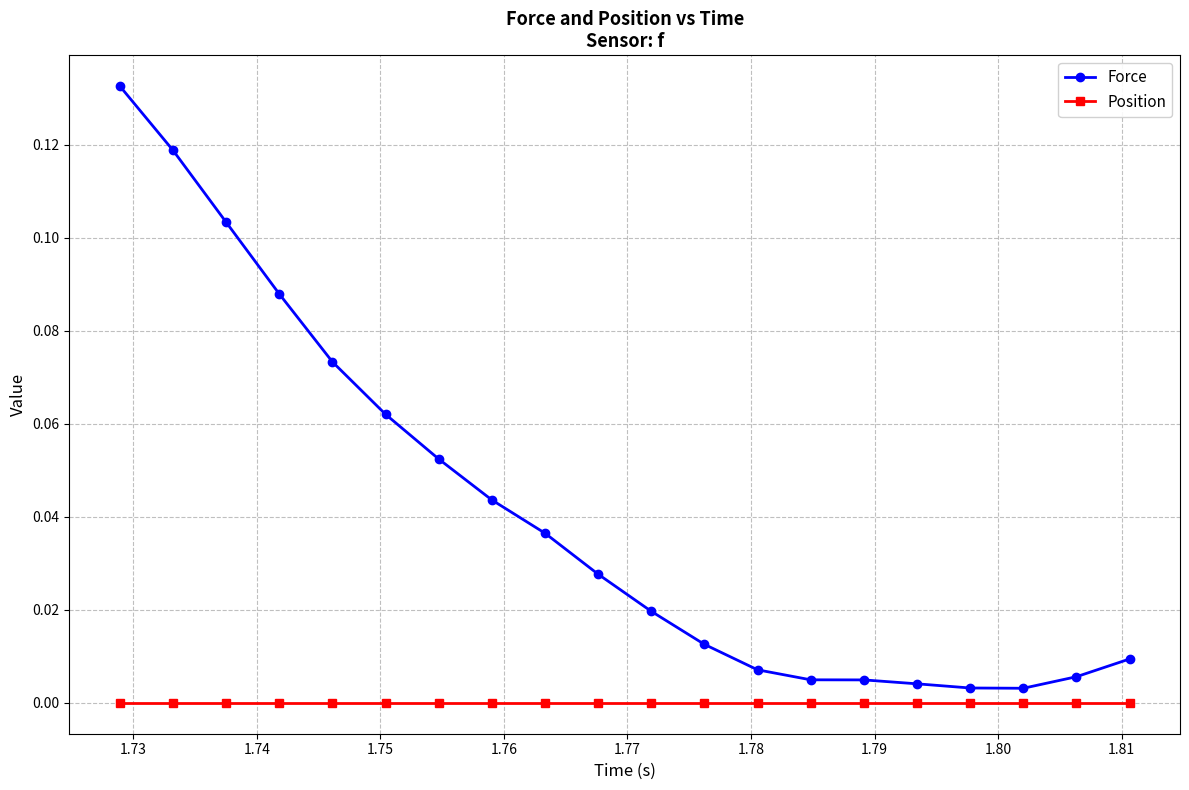

Which series has the largest total across all categories?

Force